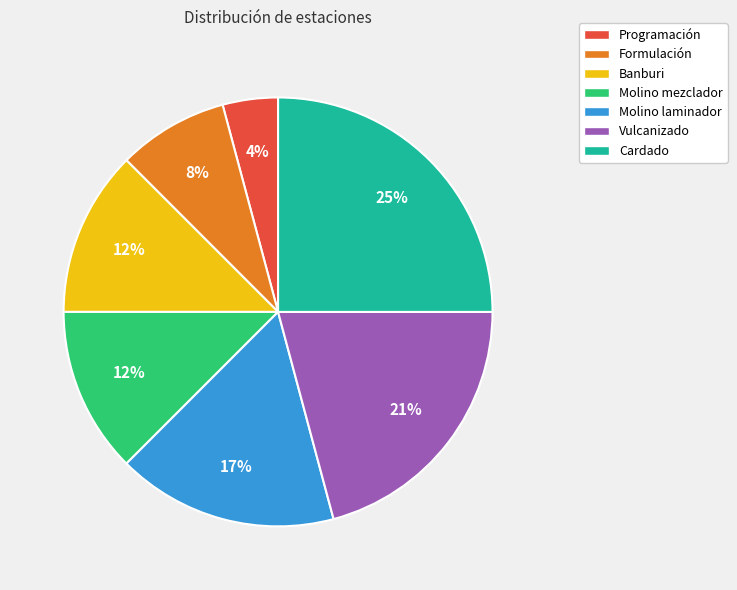

Do Molino mezclador and Cardado together represent more than half of the pie?

No